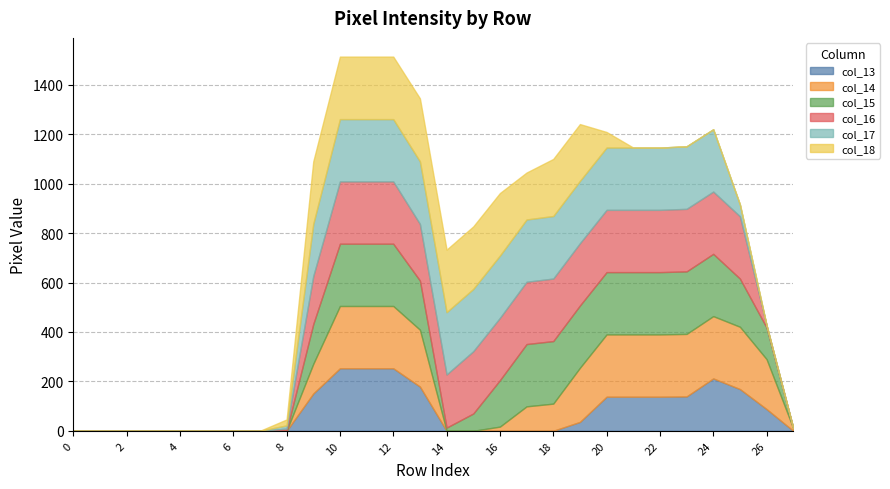

True or false: col_15 and col_14 cross at least once.

True